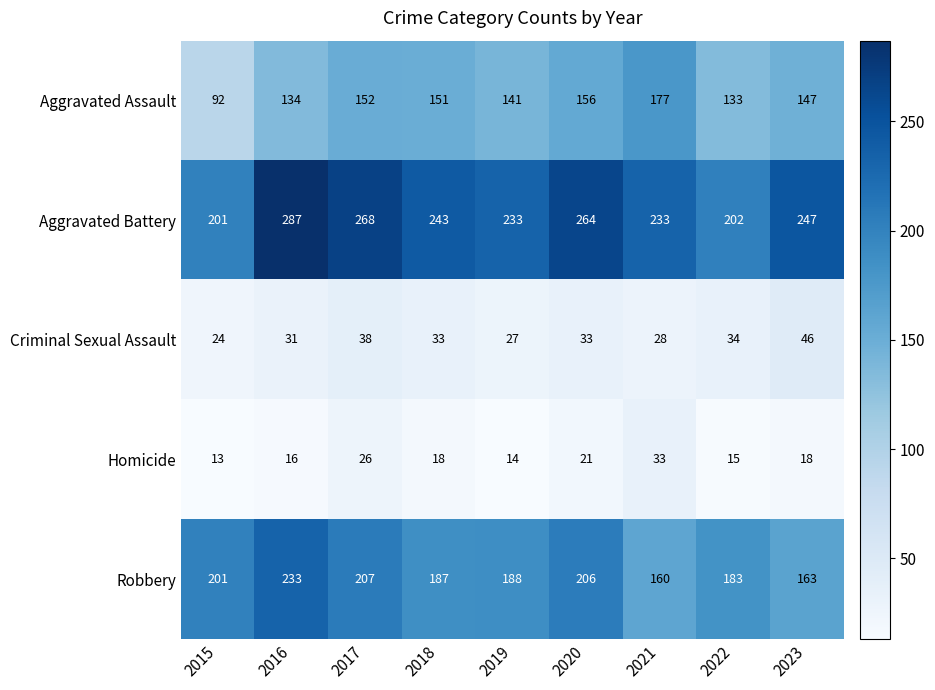

Which series has the largest total across all categories?

Aggravated Battery